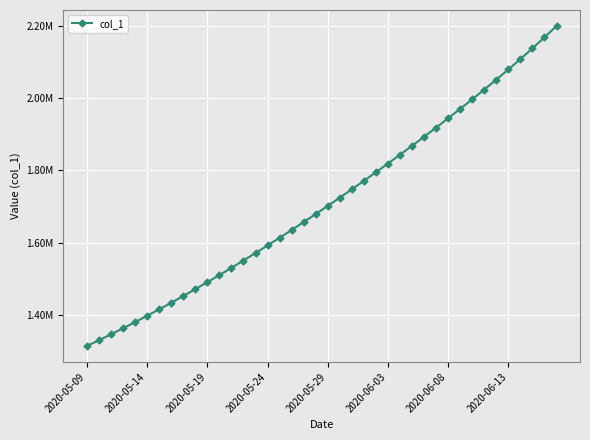

Is this an area chart (filled region under the line)?

No